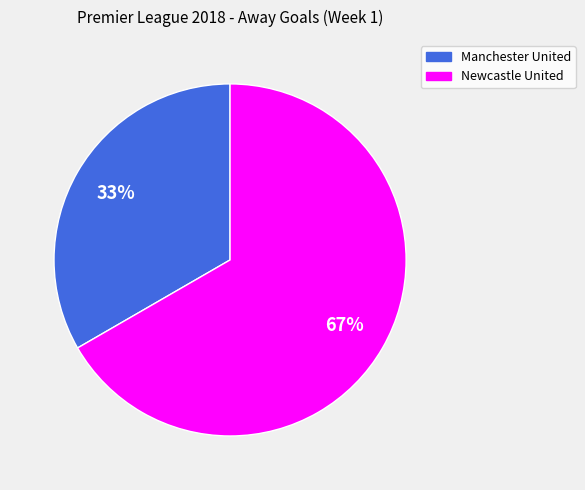

How many segments does this pie chart have?

2